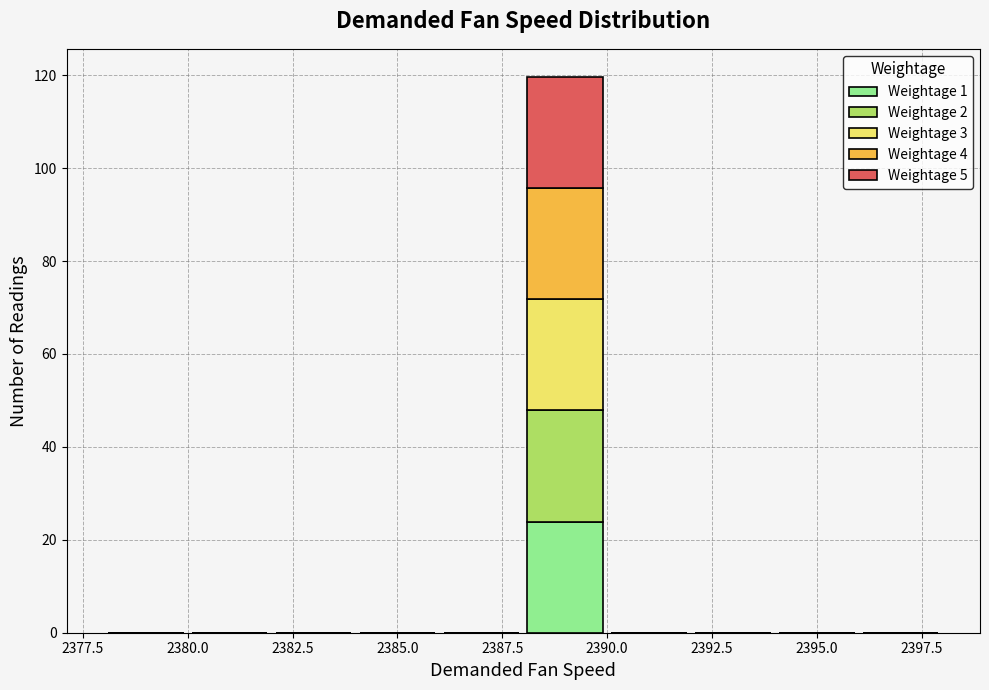

What is the total height of the stacked bar covering 2388 to 2390 on the x-axis? The values are not printed on the chart, so give them approximately, as read against the axis.

120